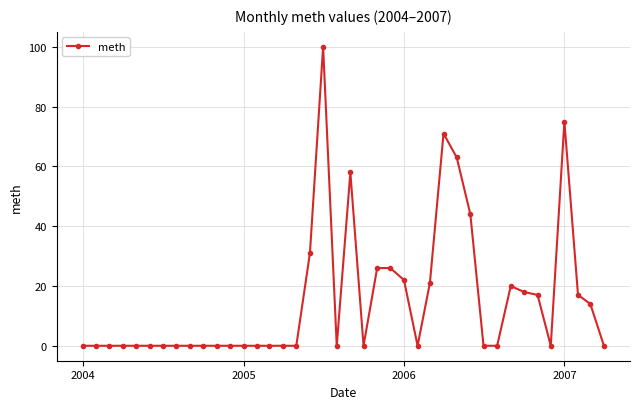

True or false: there are more than 0 points higher than both neighbors.

True